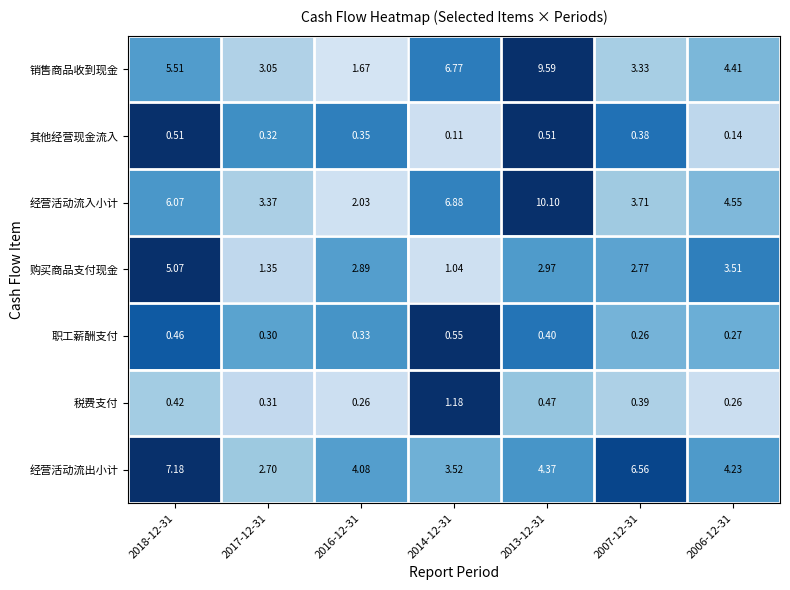

Rank the series at 2017-12-31 from lowest to highest value.

职工薪酬支付, 税费支付, 其他经营现金流入, 购买商品支付现金, 经营活动流出小计, 销售商品收到现金, 经营活动流入小计